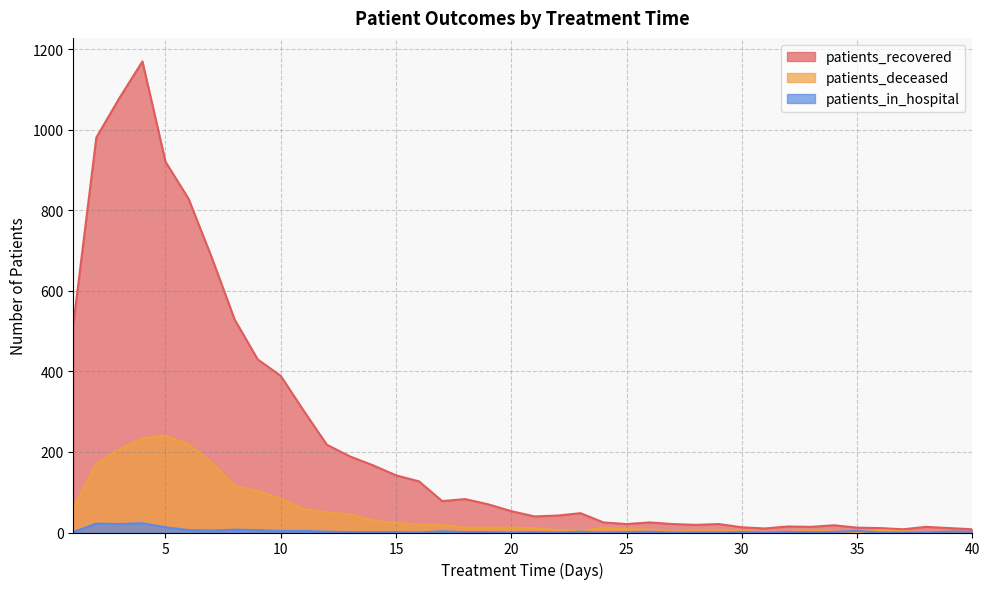

How many categories are shown in the chart?

40